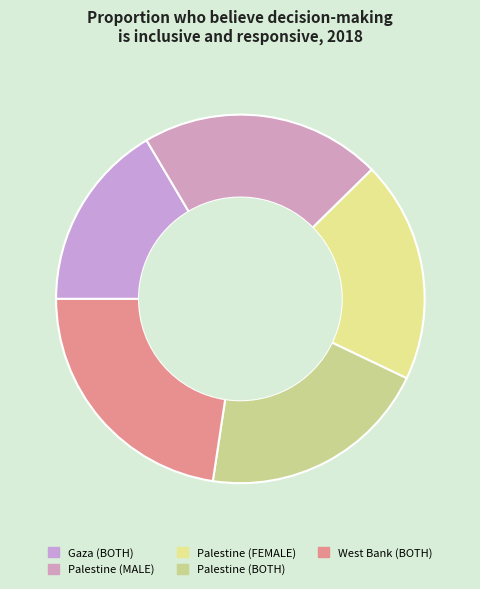

Which category has the smallest portion of the pie?

Gaza (BOTH)